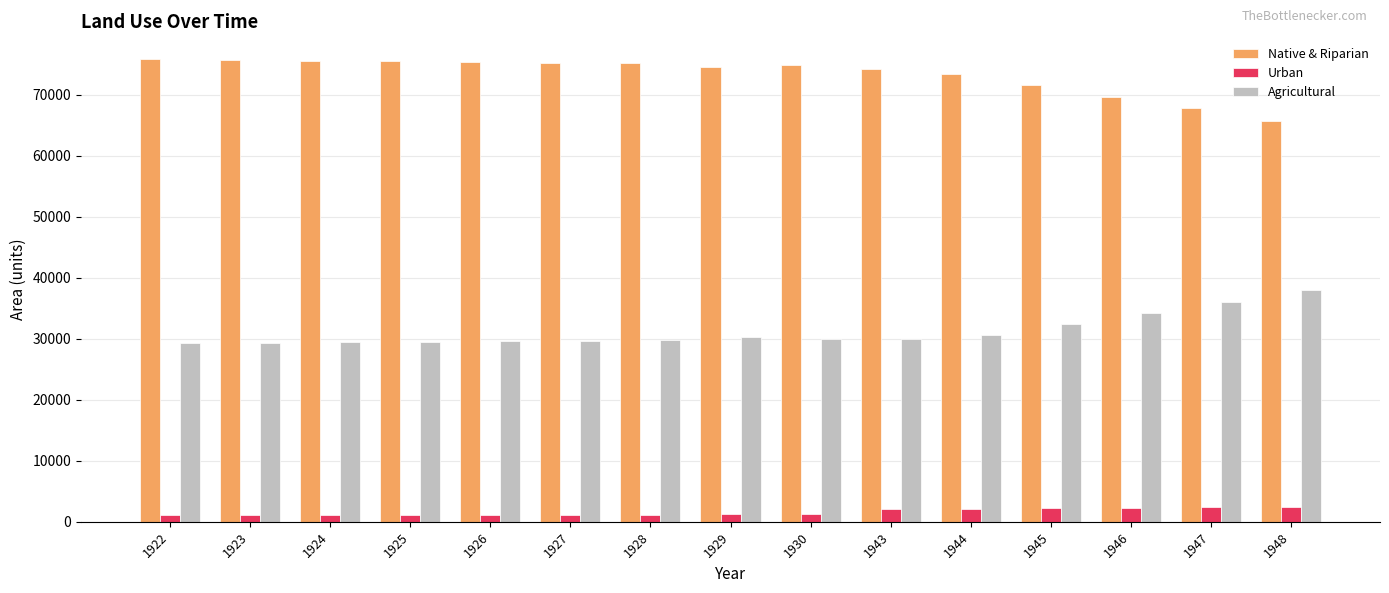

True or false: Agricultural has a value of 17026.0 at 1947.

False